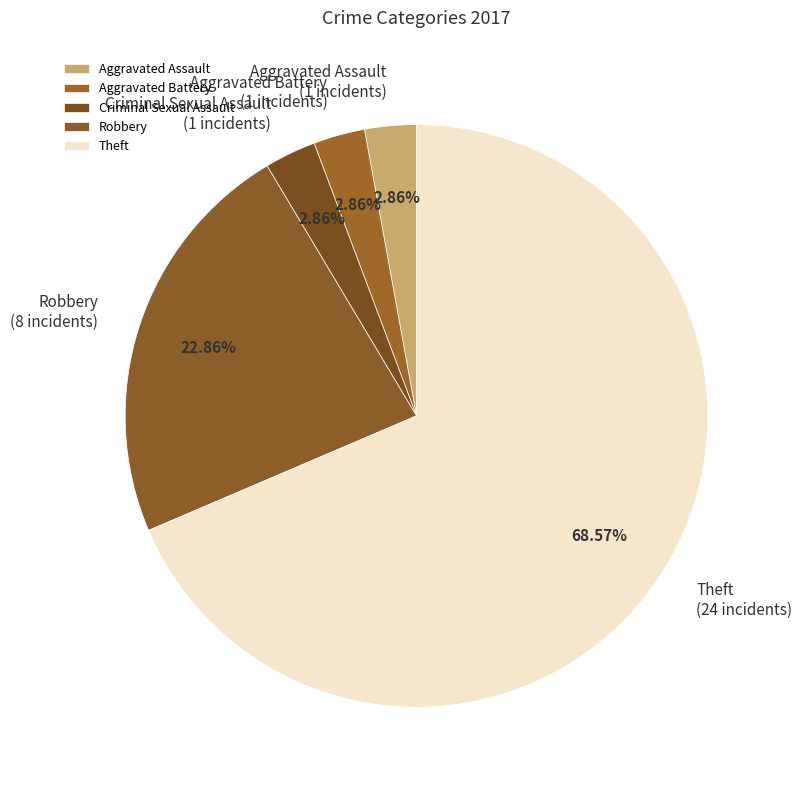

What is the largest slice in the pie chart?

Theft